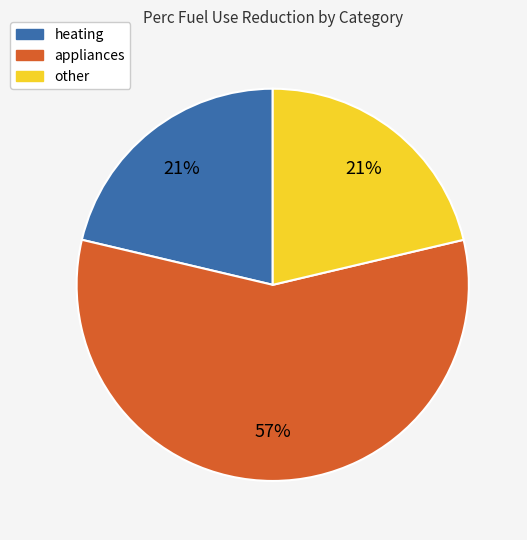

Which slice is the largest?

appliances